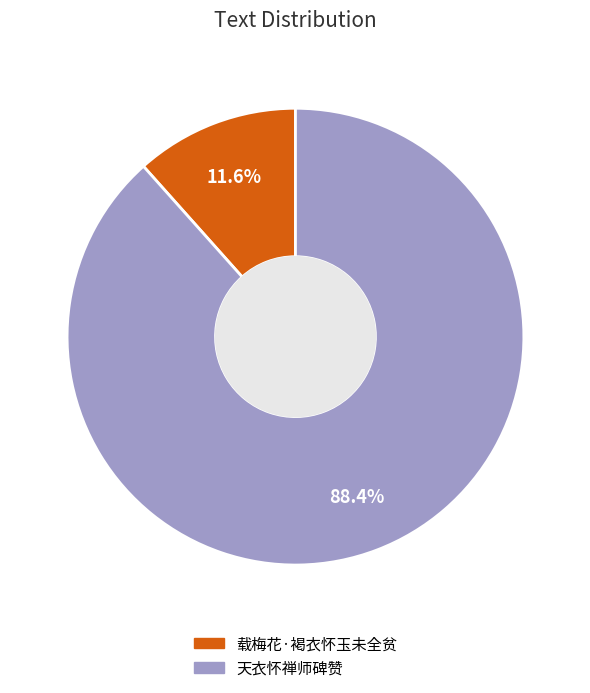

Is there any slice that represents more than half of the pie?

Yes